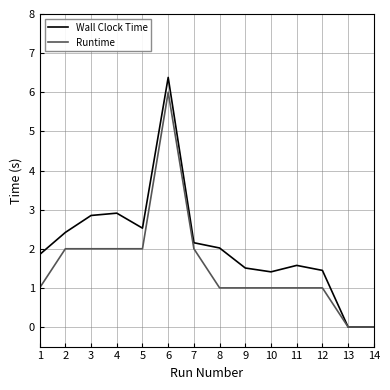

What is the difference between the highest and lowest values at 4?

0.9